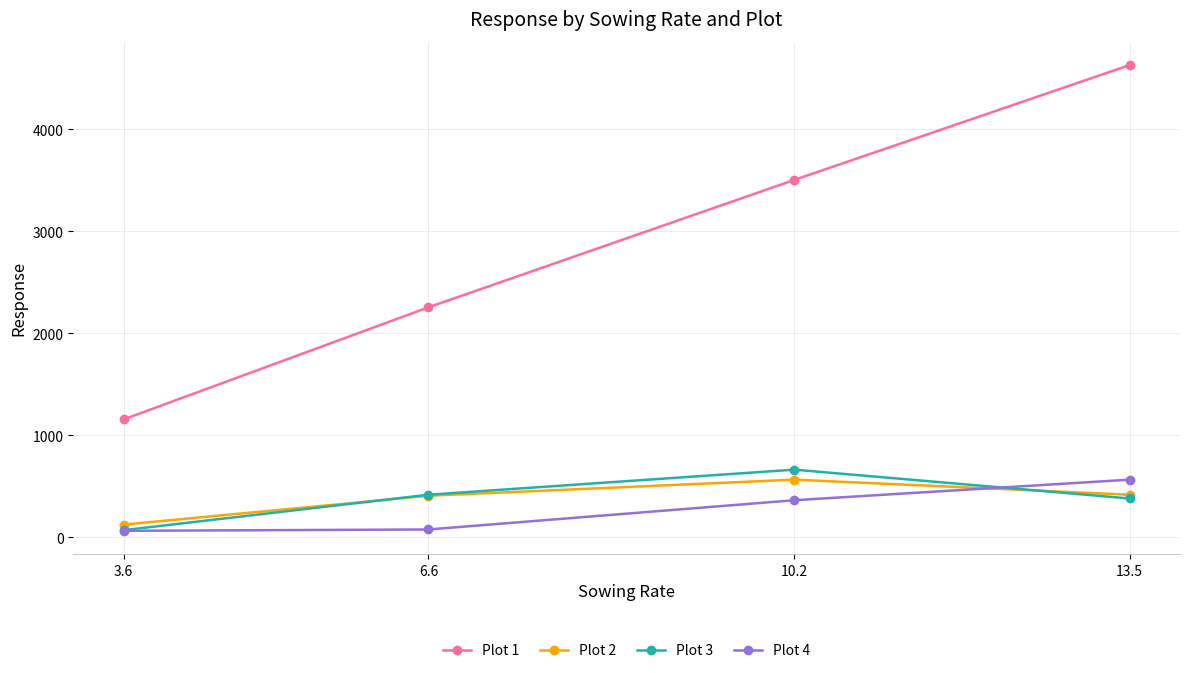

True or false: Plot 2 has more than 2 interior local peaks.

False